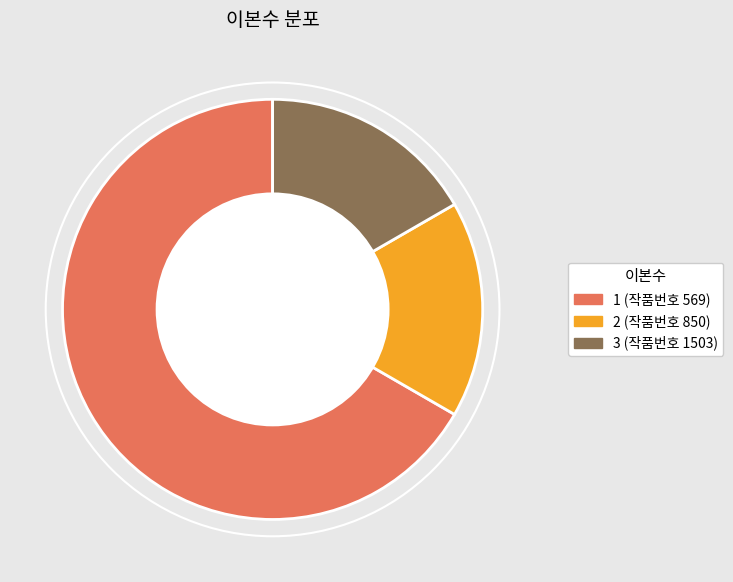

What is the majority slice?

1 (작품번호 569)